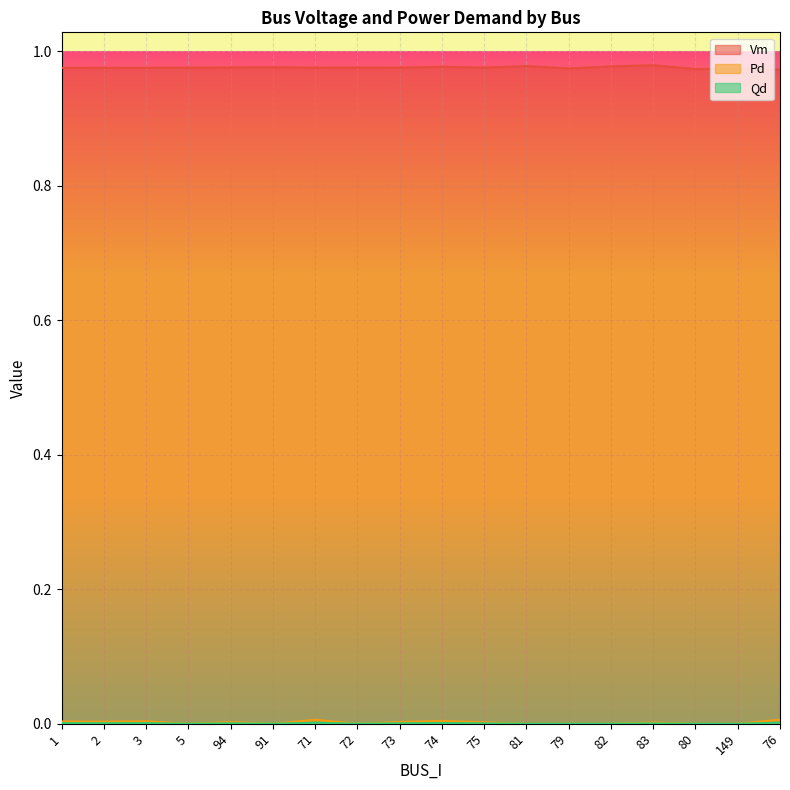

How many lines are shown in the chart?

3